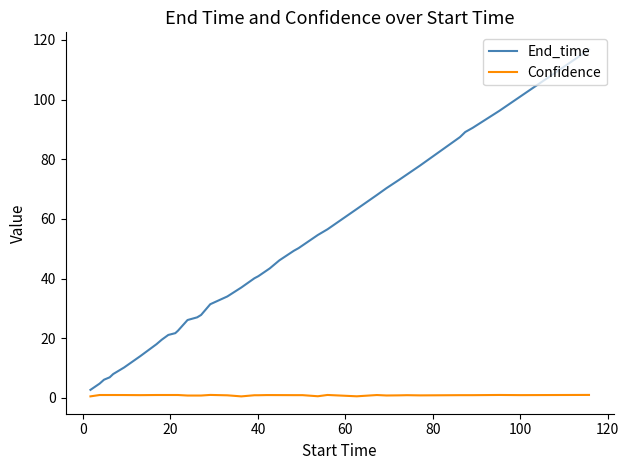

True or false: Confidence has more than 2 interior local peaks.

True